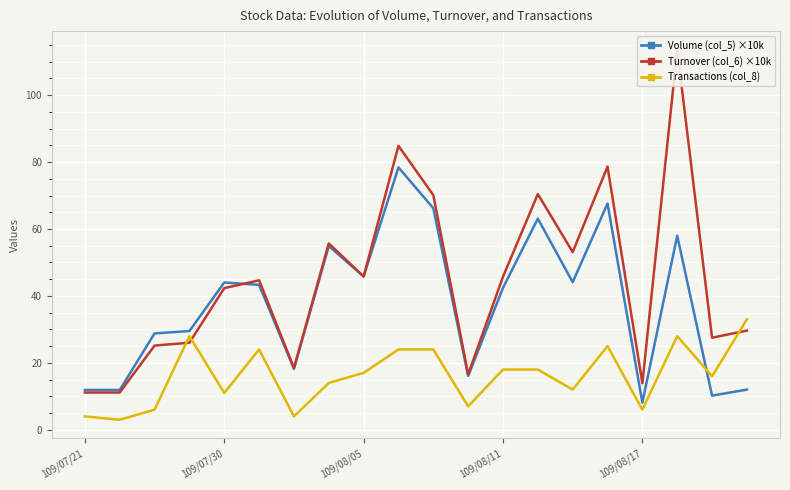

What is the average value of the Volume (col_5) ×10k series?

37.7